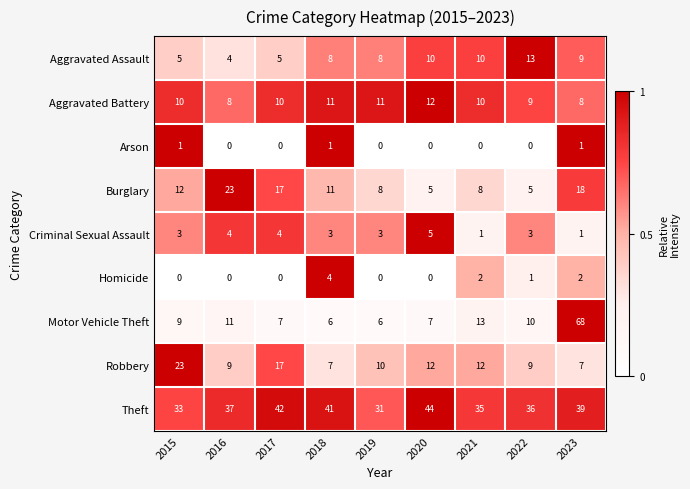

Where does the Robbery series first go above 10?

2015